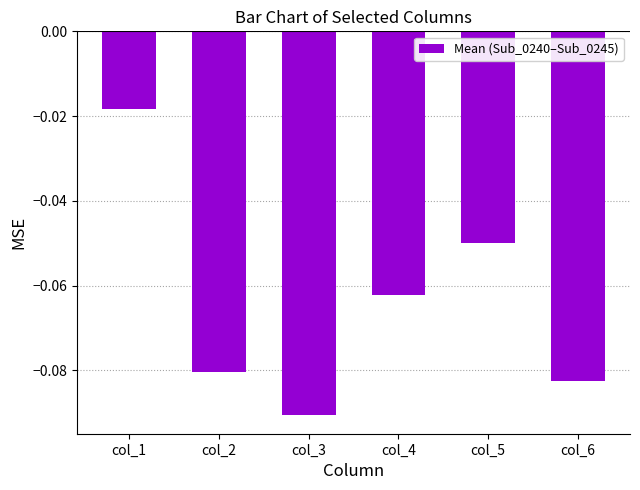

At which label is the value closest to 0?

col_1